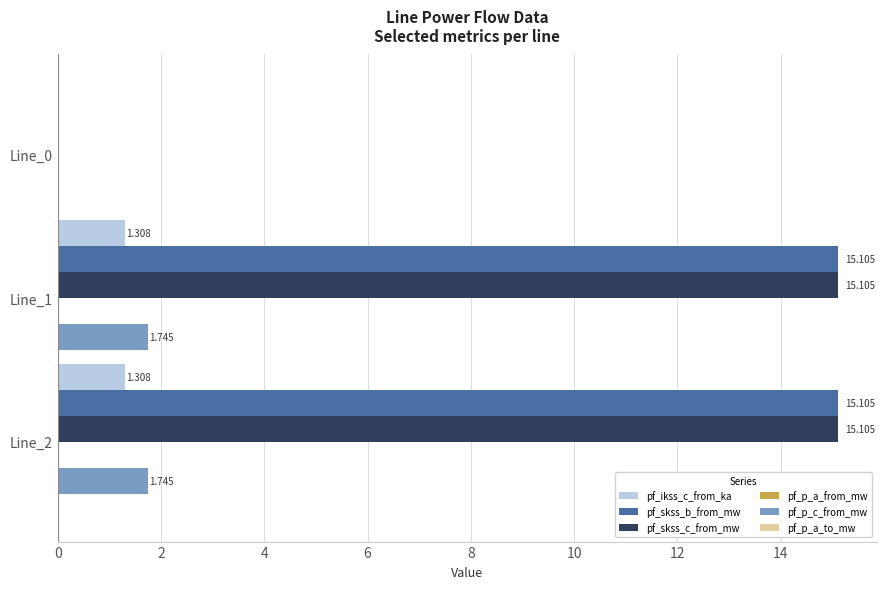

What is the value of the pf_p_c_from_mw bar at the 2nd from the left?

1.7